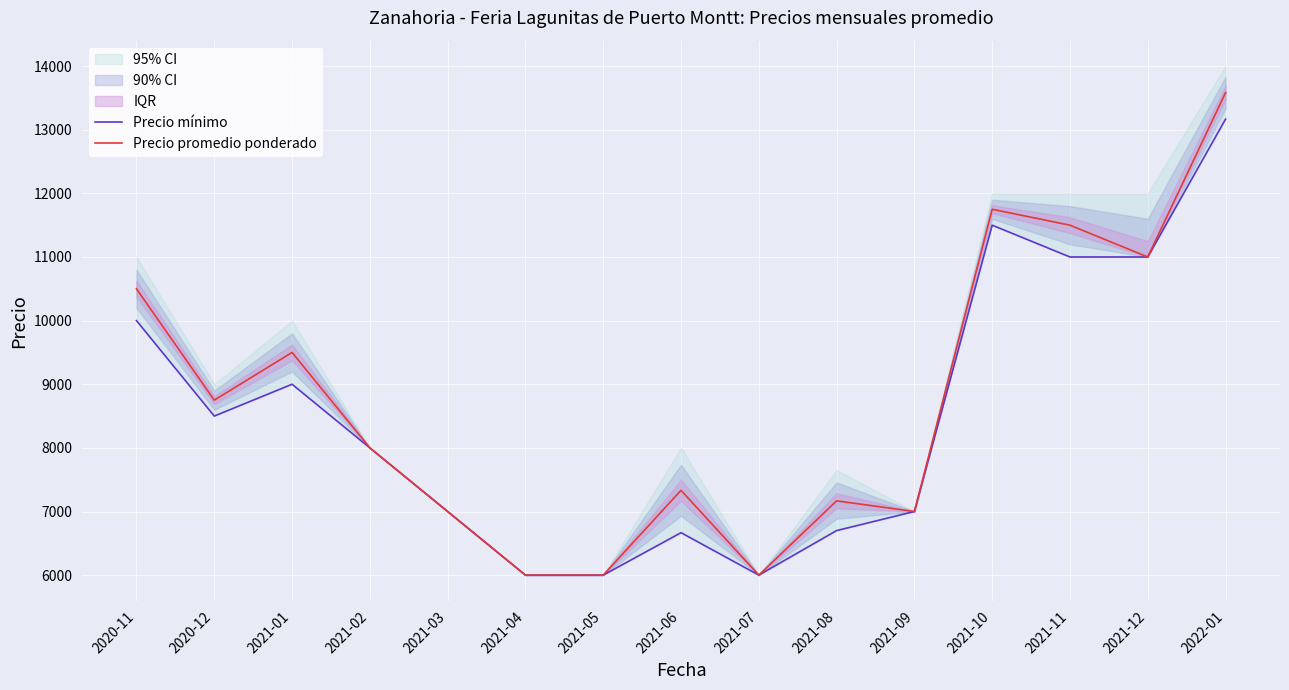

Reading left to right, transcribe all the data shown in this chart.

Precio mínimo: 10000	8500	9000	8000	7000	6000	6000	6667	6000	6700	7000	11500	11000	11000	13167
Precio promedio ponderado: 10500	8750	9500	8000	7000	6000	6000	7333	6000	7167	7000	11750	11500	11000	13583